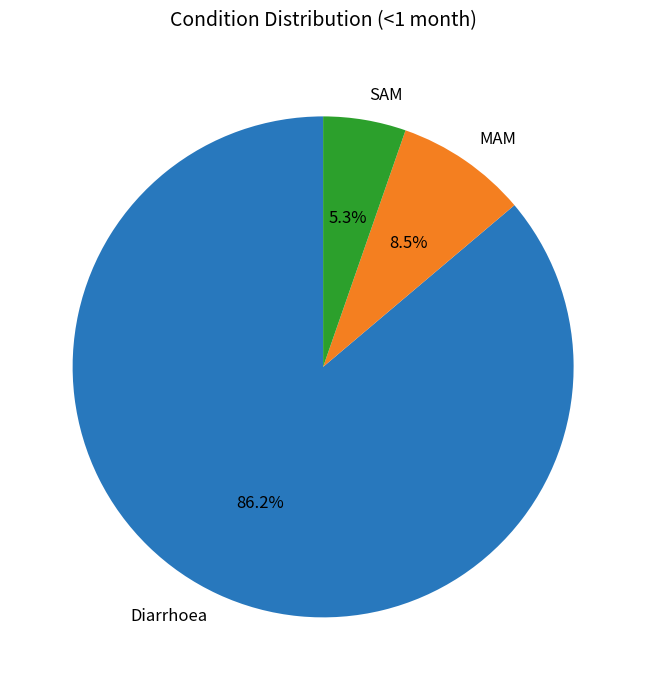

To the nearest percent, what is the difference between the largest and smallest slice percentages?

81%